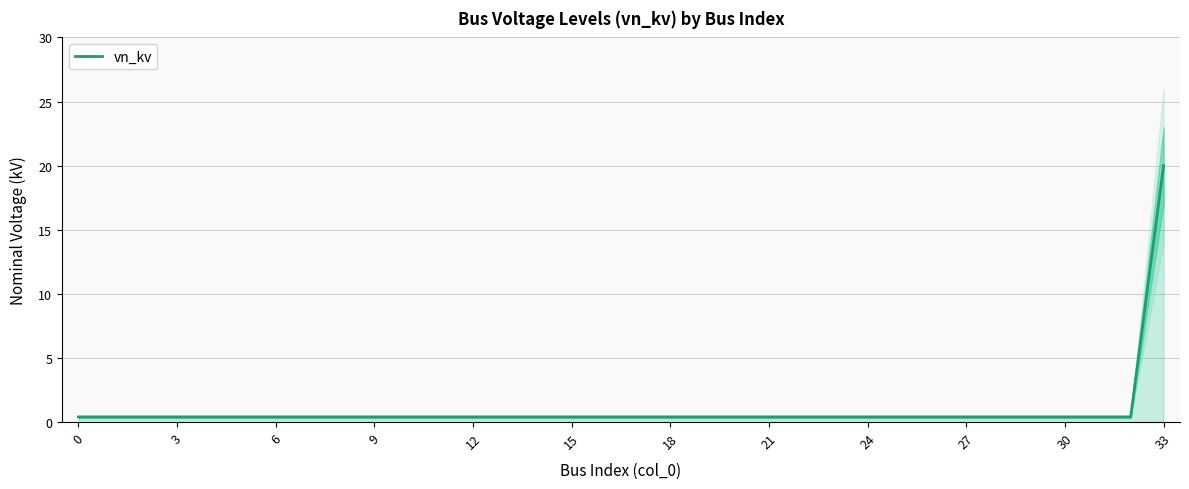

Does the chart display data point markers on the line(s)?

No